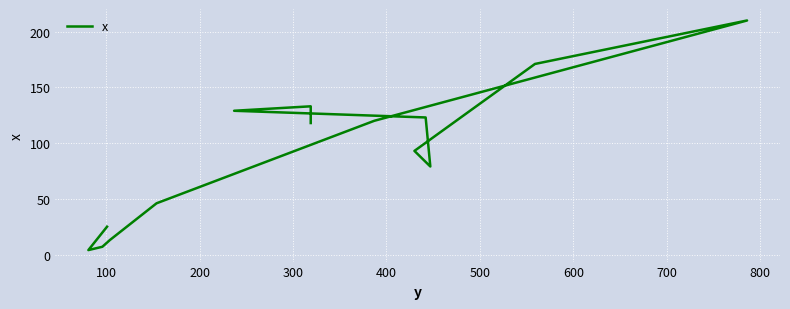

What is the minimum value shown in the chart?

4